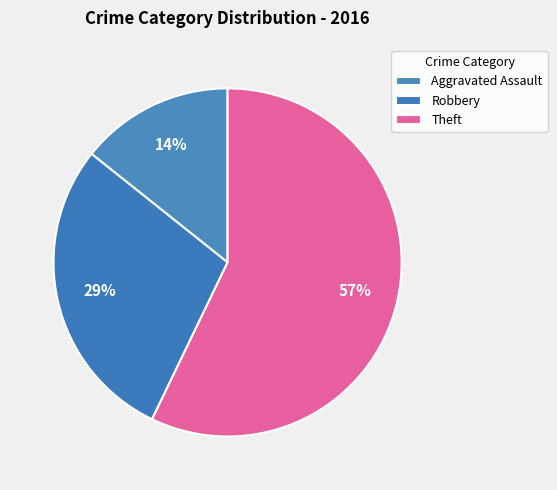

Does any single category account for the majority?

Yes